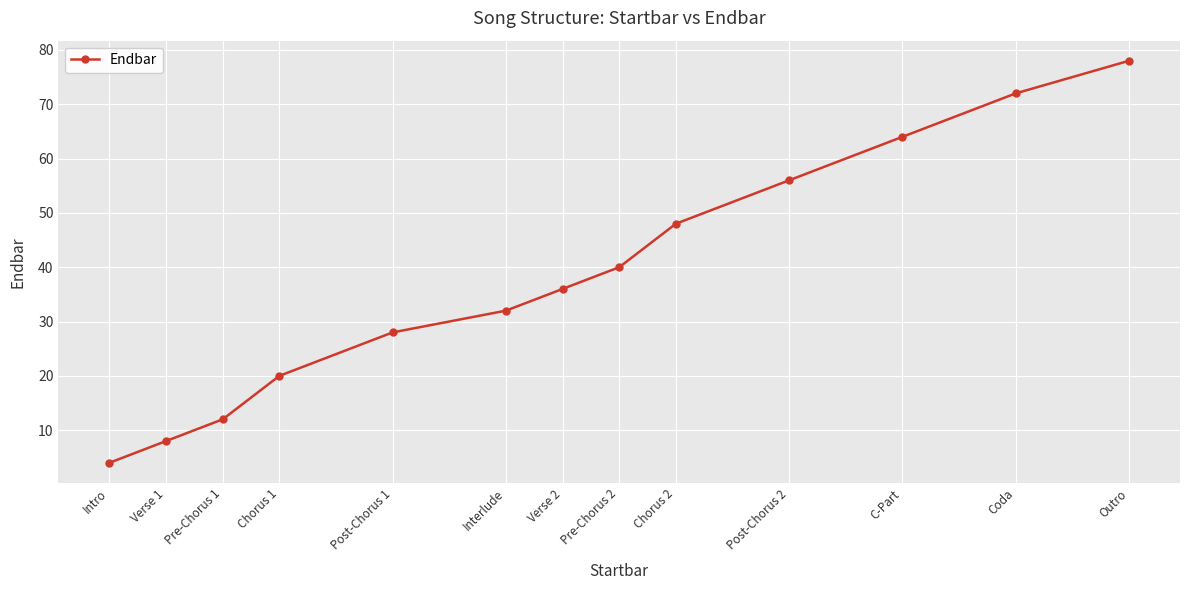

Approximately how many times larger is the value at Post-Chorus 1 compared to Interlude?

0.9